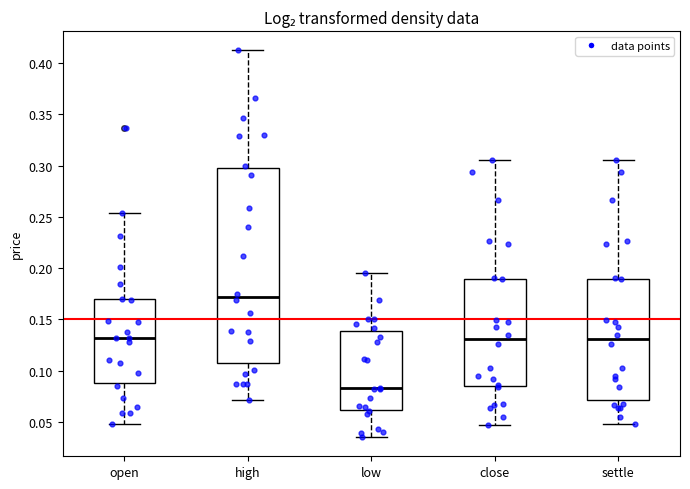

Which box has the lowest median line?

low